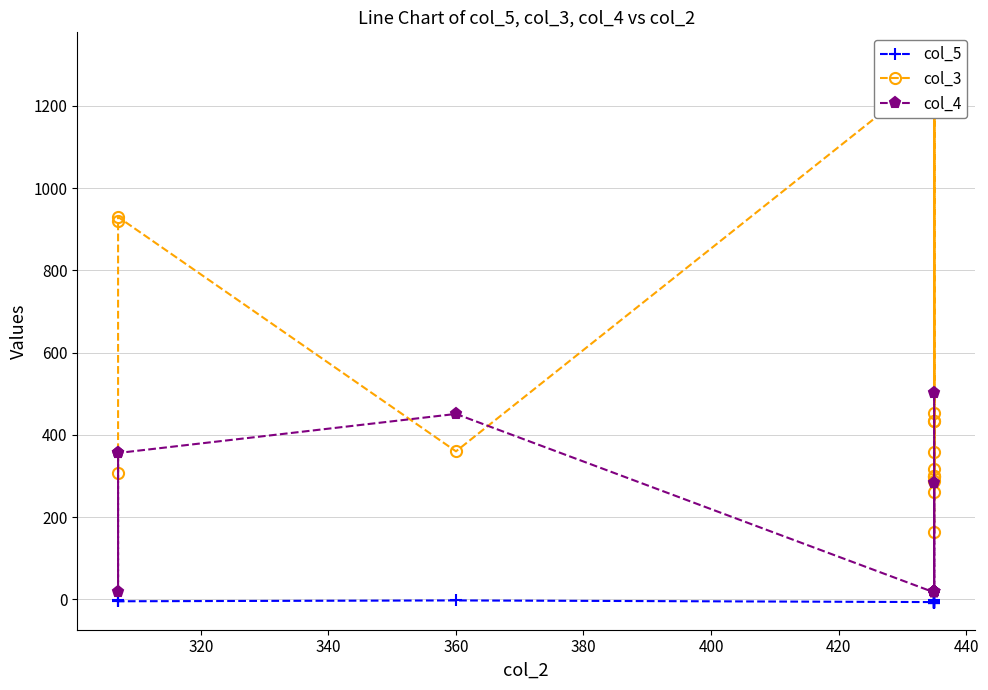

The value of col_3 at 460 is 152.3. True or false?

False